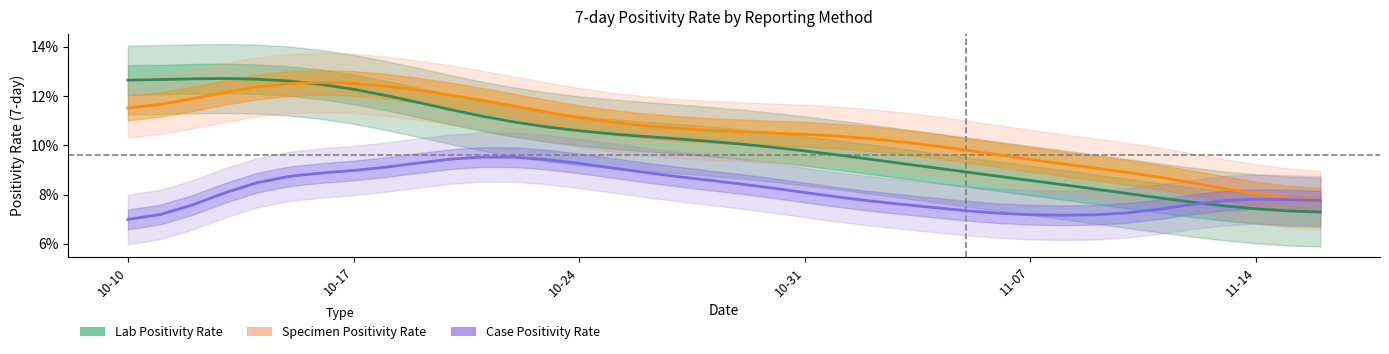

What is the difference between the maximum and minimum values in the Lab Positivity Rate (line) series?

0.1